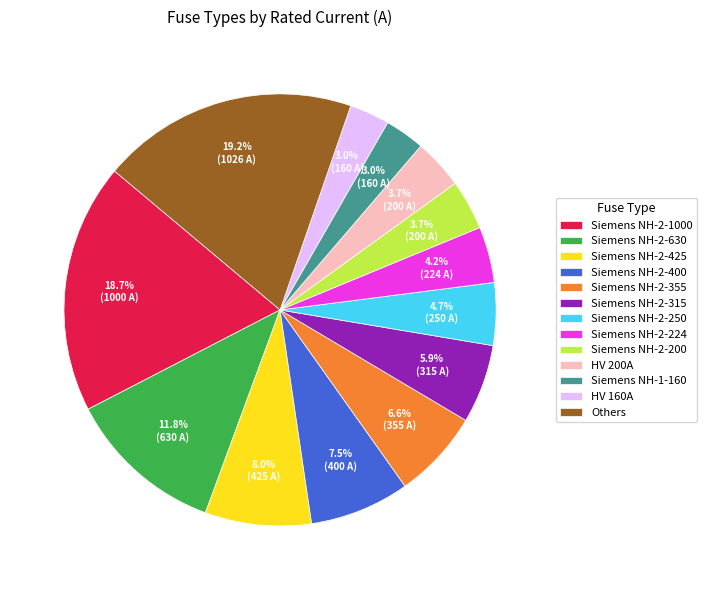

Does any single category account for the majority?

No